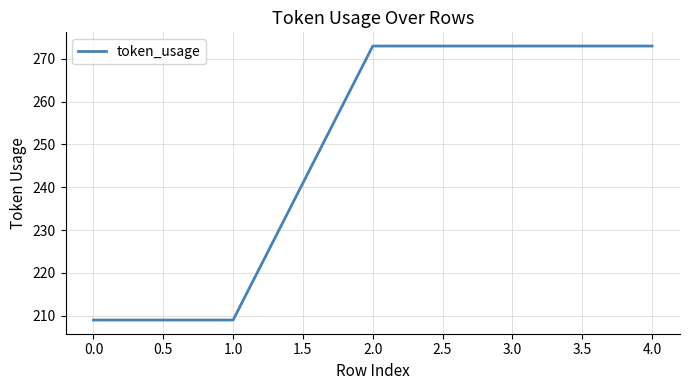

Is it true that the value at 0.0 is 209?

True